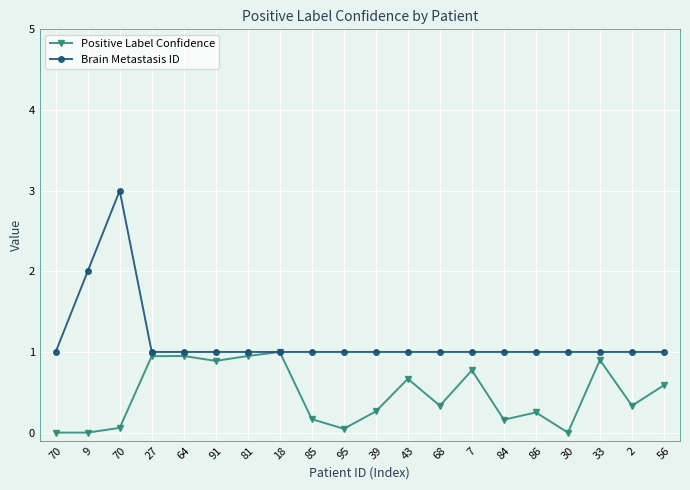

How many data points does each series have?

20